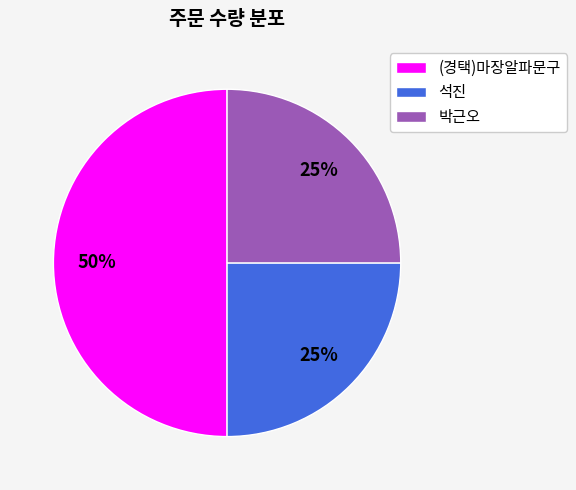

Count the number of slices in the pie.

3